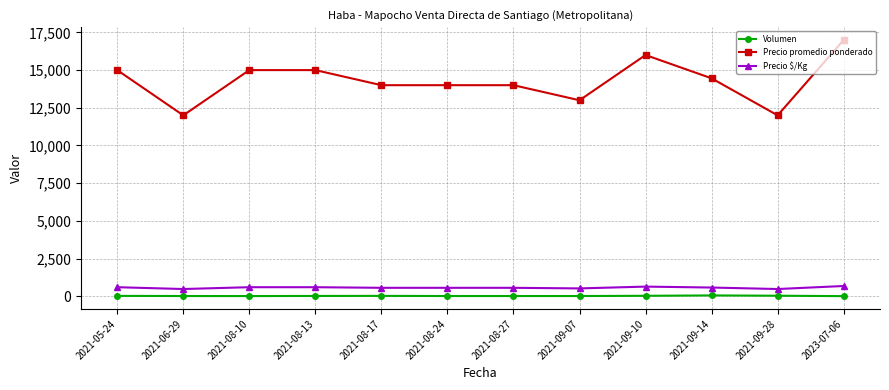

True or false: Precio promedio ponderado has more than 0 interior local peaks.

True